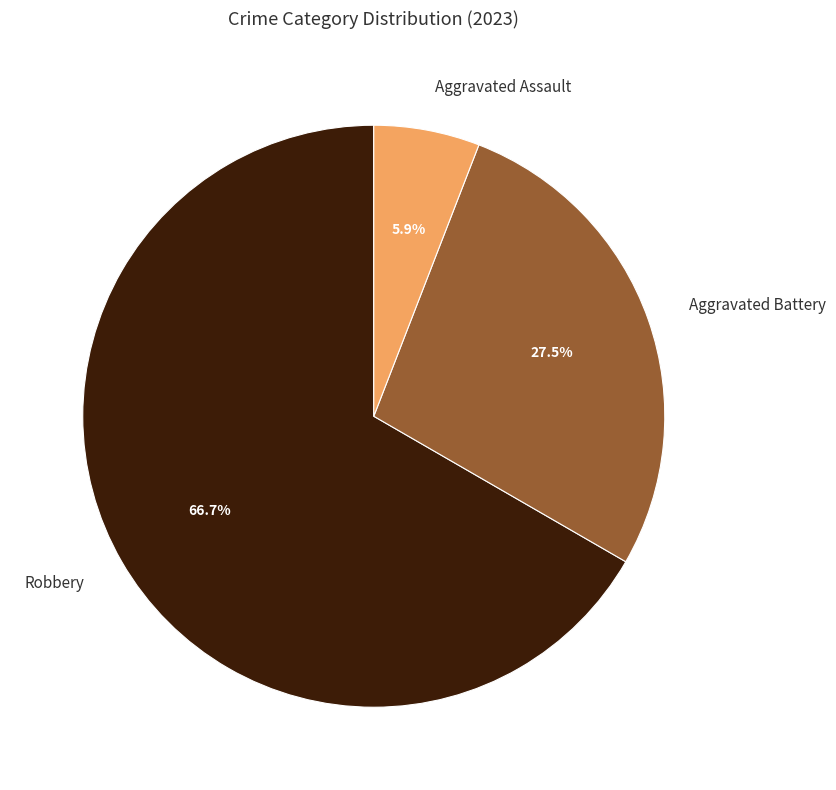

What is the smallest slice in the pie chart?

Aggravated Assault